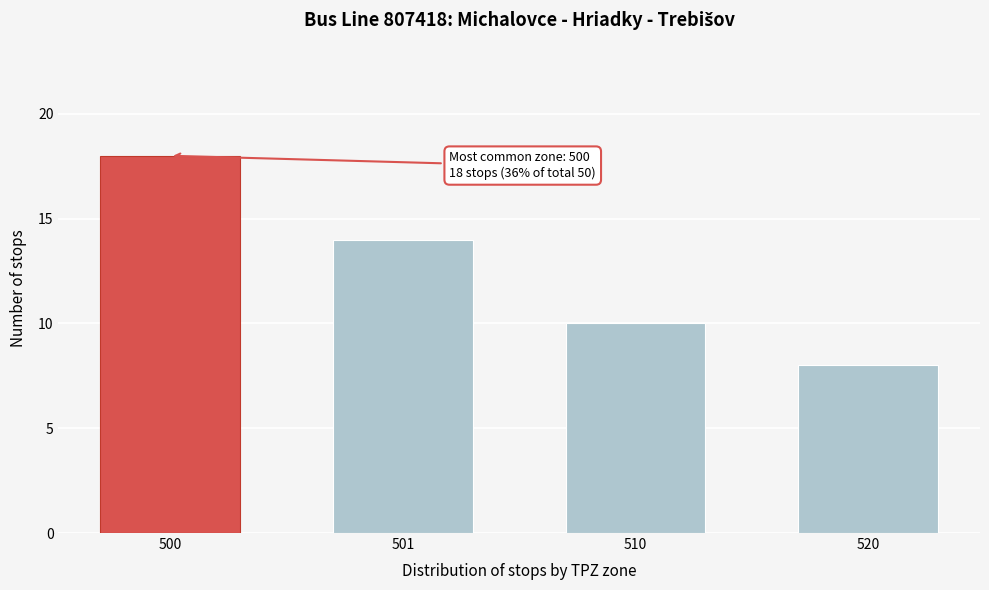

Reading left to right, what are all the values shown in this chart?

500=18	501=14	510=10	520=8